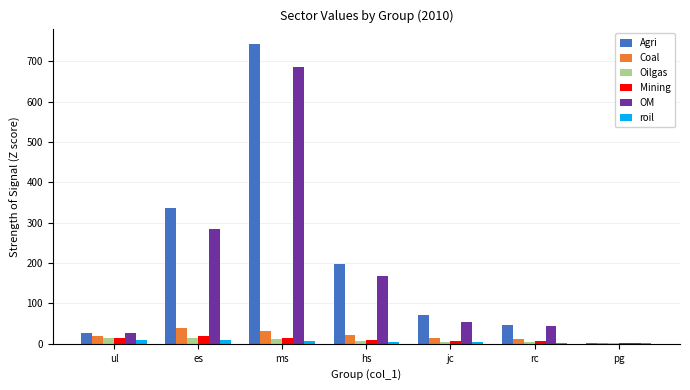

What is the maximum value for Agri?

744.0